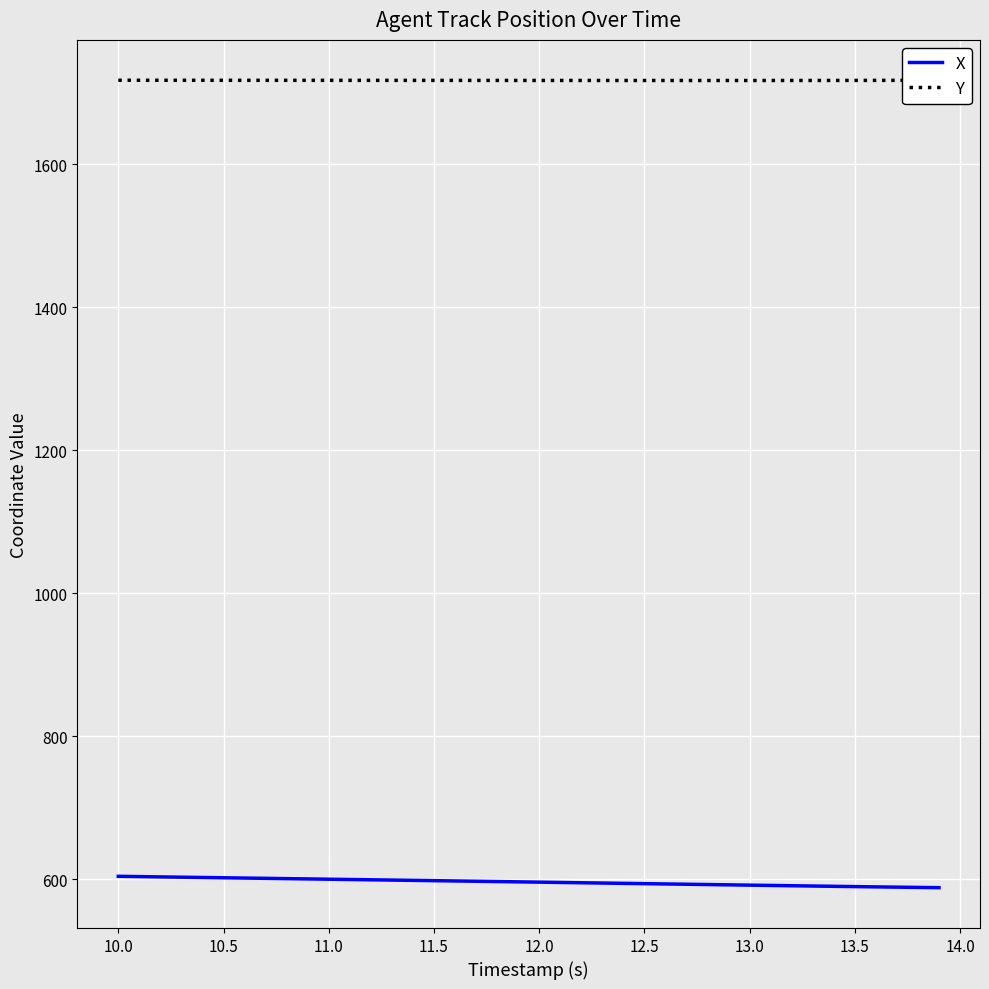

What is the maximum value for Y?

1717.2